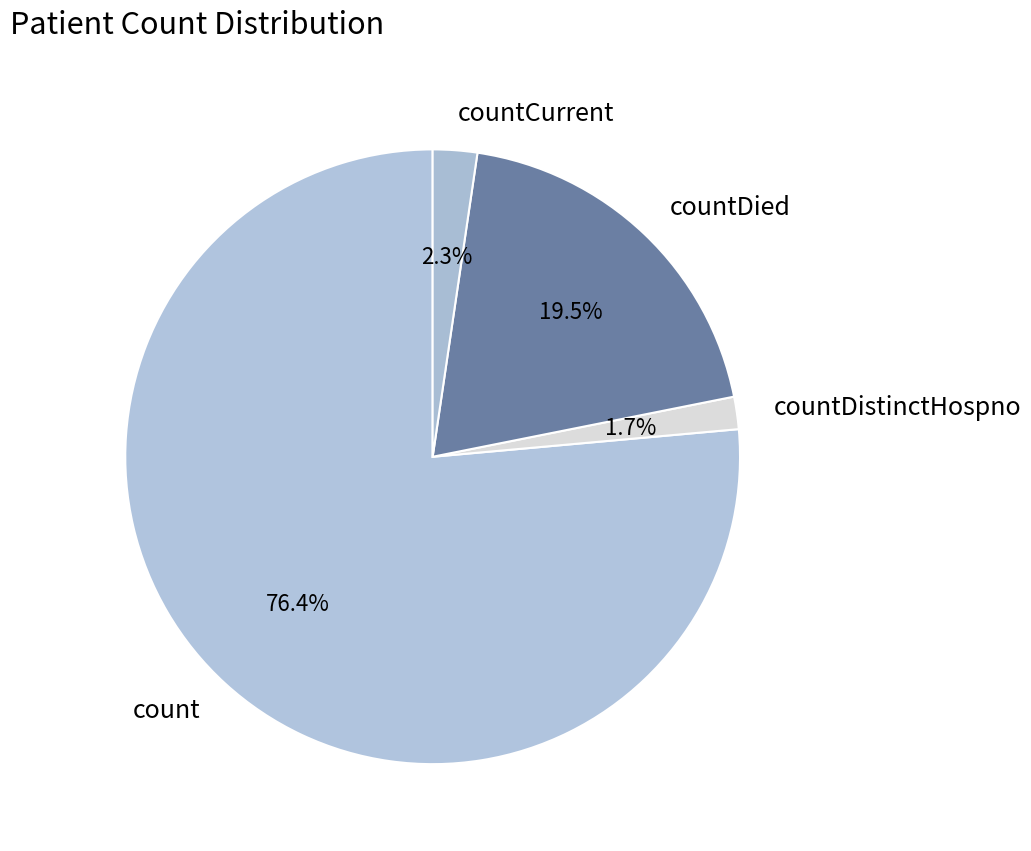

How many segments does this pie chart have?

4